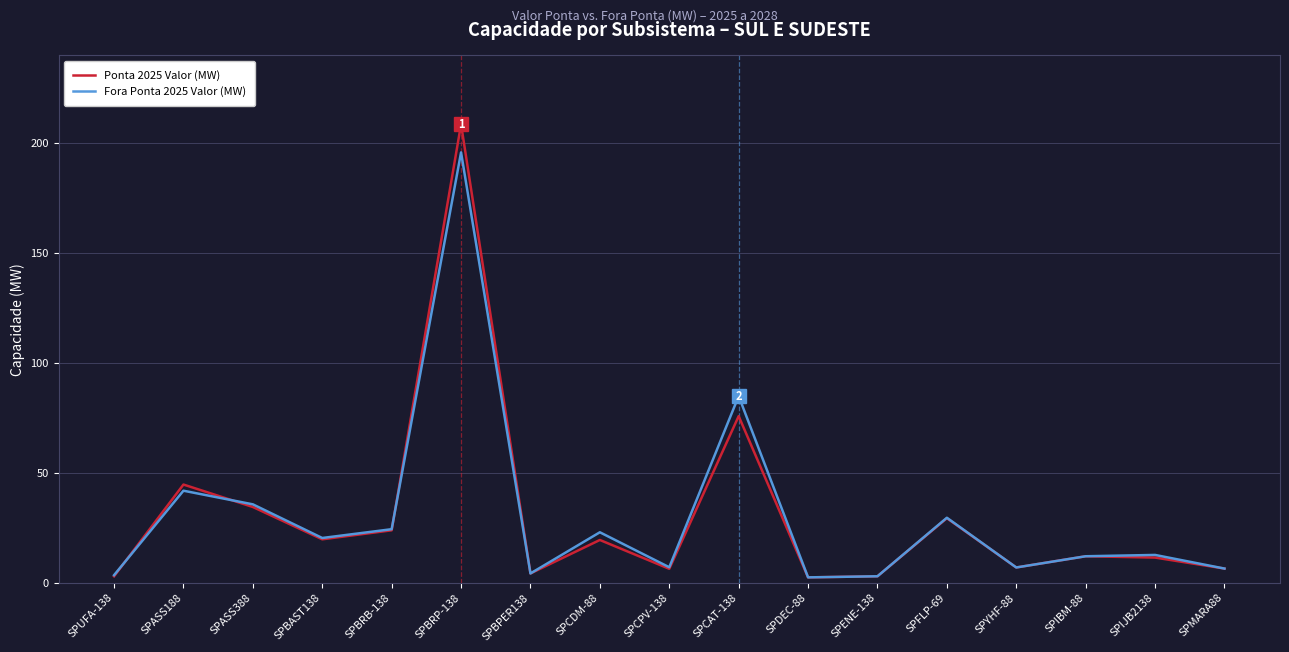

At which category is the sum across all series the highest?

SPBRP-138